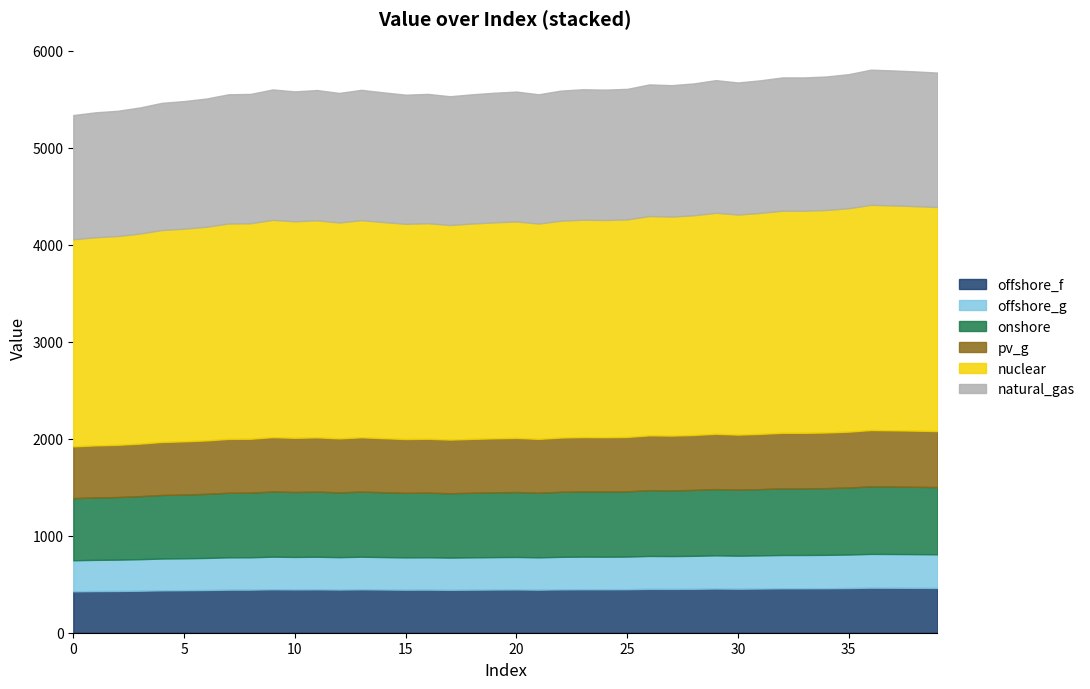

What is the difference between the maximum and minimum values?

468